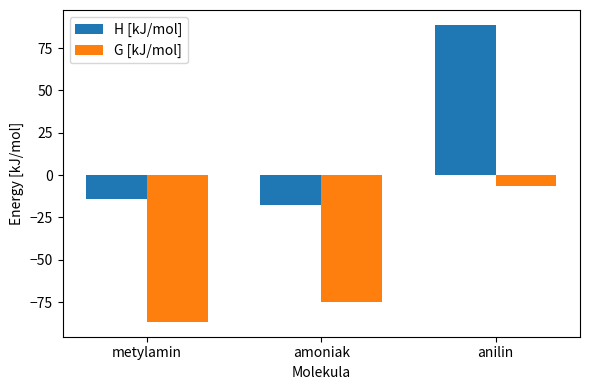

Reading left to right, list all the values displayed in this chart.

H [kJ/mol]: metylamin=-14.4	amoniak=-17.8	anilin=88.8
G [kJ/mol]: metylamin=-86.7	amoniak=-75.0	anilin=-6.2